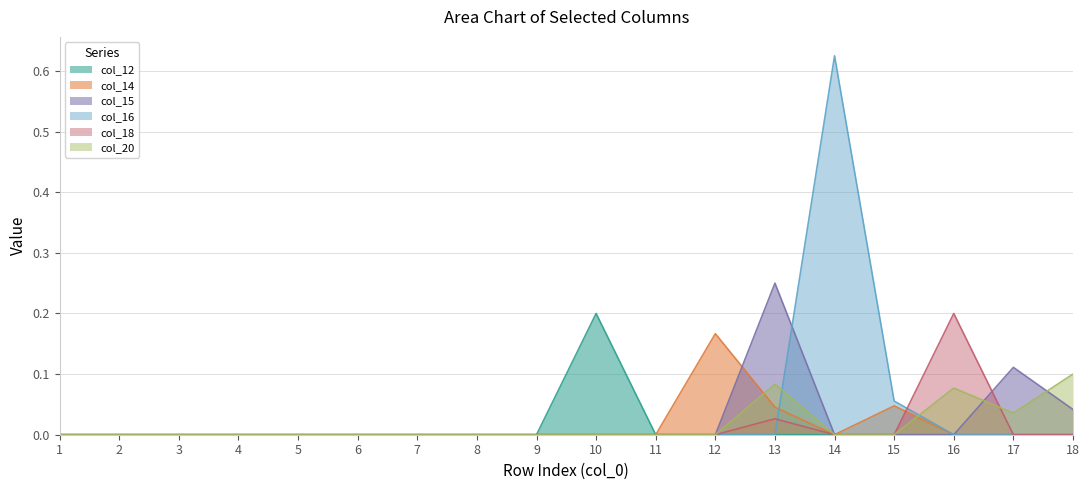

What is the difference between the maximum and minimum values in the col_20 series?

0.1